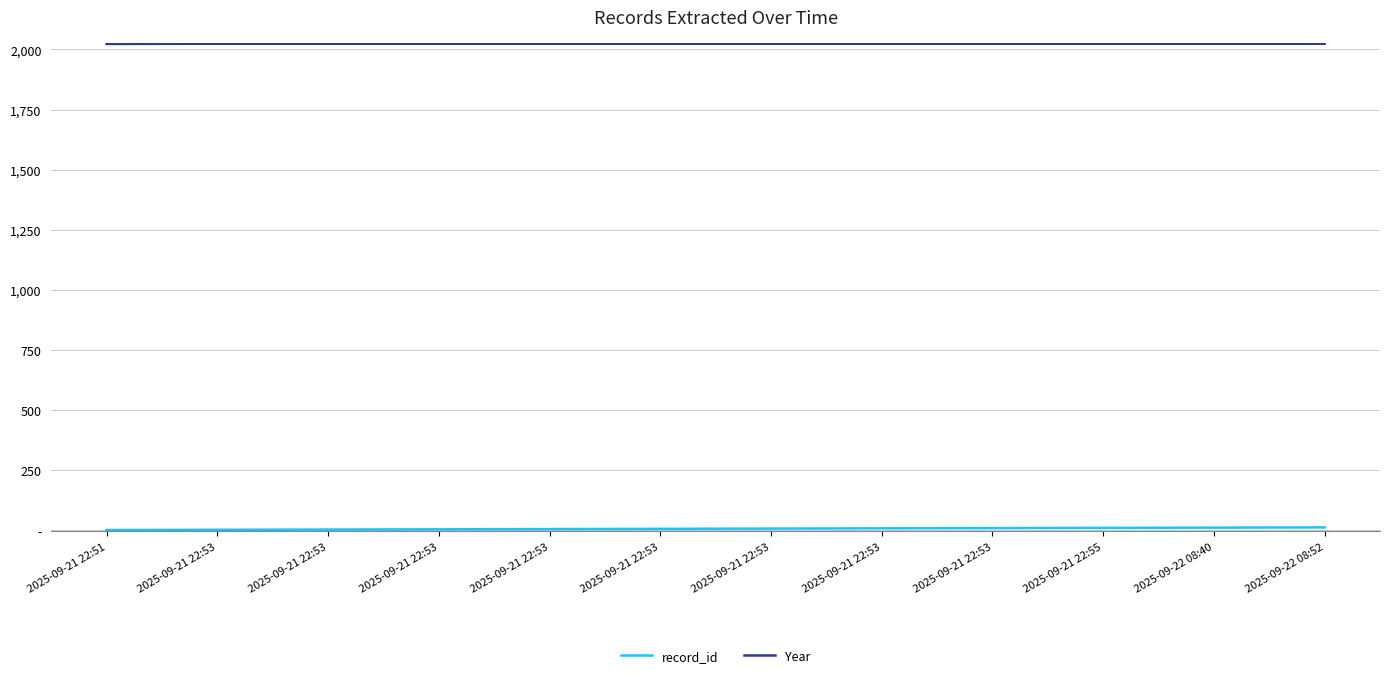

At which label is record_id closest to 6?

2025-09-21 22:53